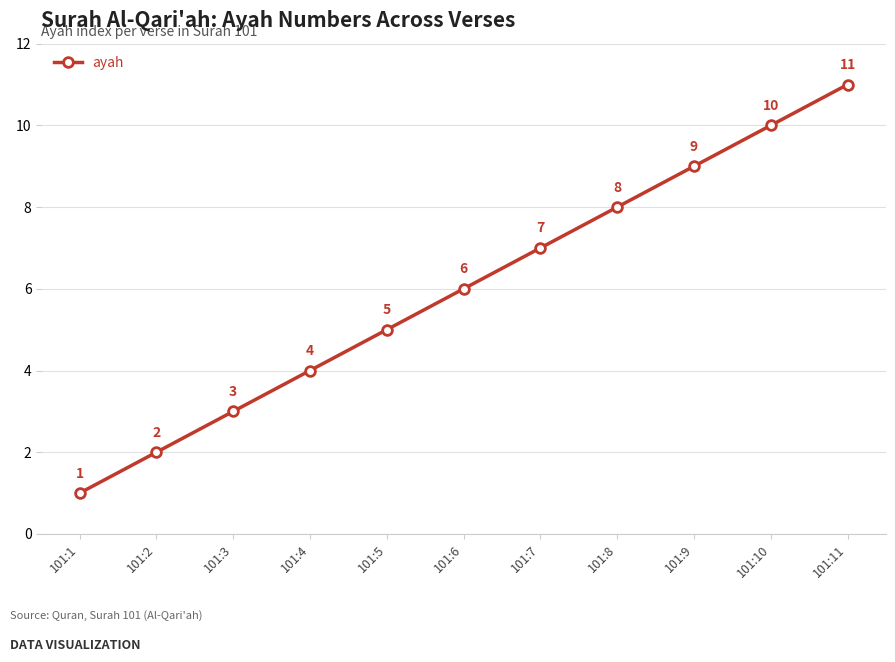

What is the maximum value shown in the chart?

11